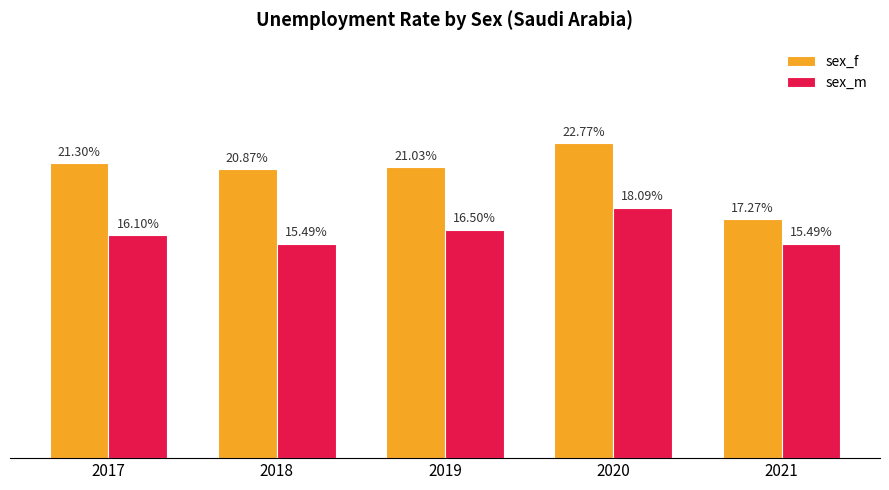

Is the value of sex_m at 2019 greater than the value of sex_f at 2019?

No